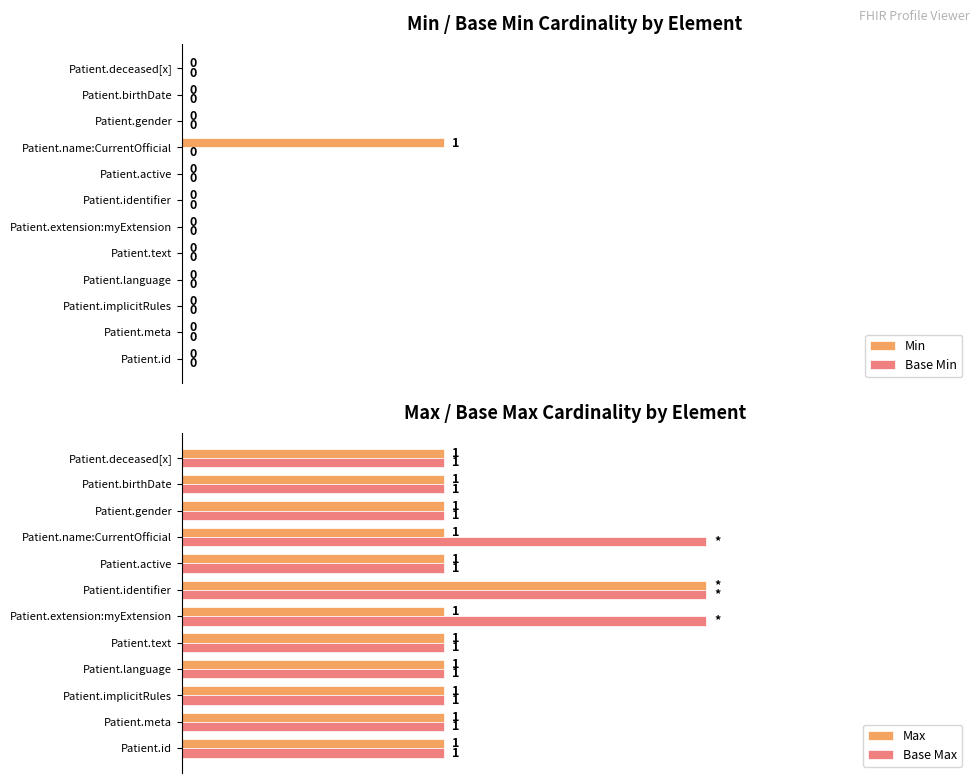

How many Min values are between 0 and 1?

12